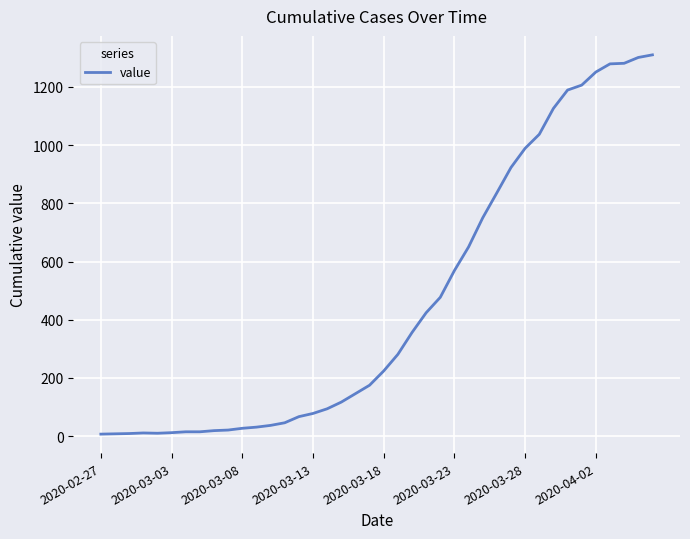

What is the difference between the maximum and minimum values?

1303